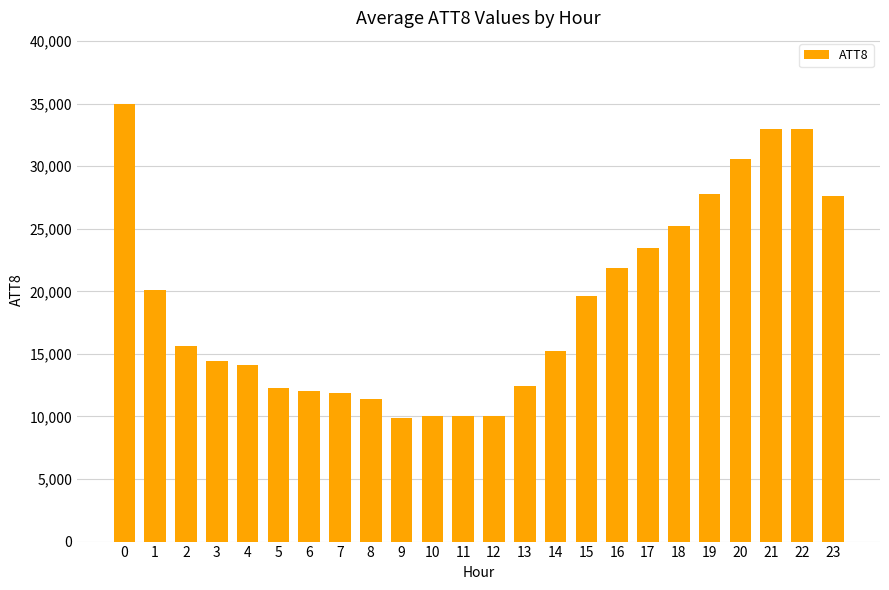

What is the value of the 16th bar from the left?

19600